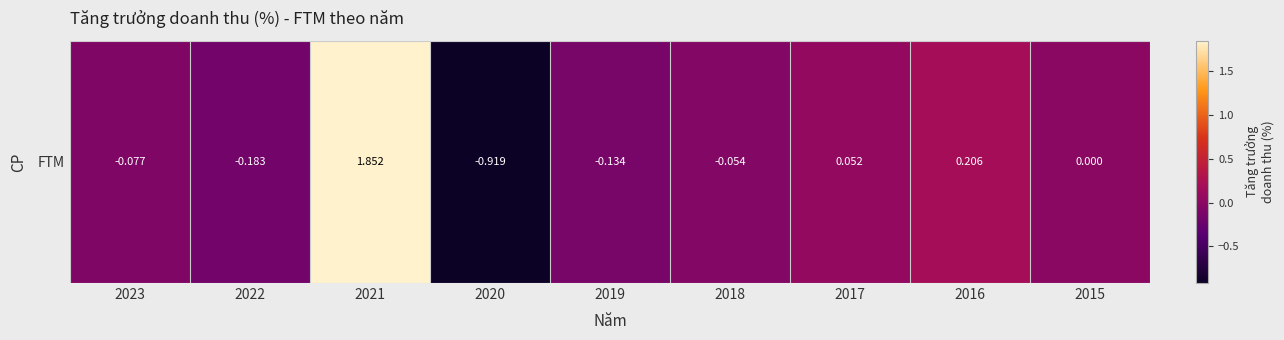

Reading left to right, what are all the values shown in this chart?

2023=-0.1	2022=-0.2	2021=1.9	2020=-0.9	2019=-0.1	2018=-0.1	2017=0.1	2016=0.2	2015=0.0